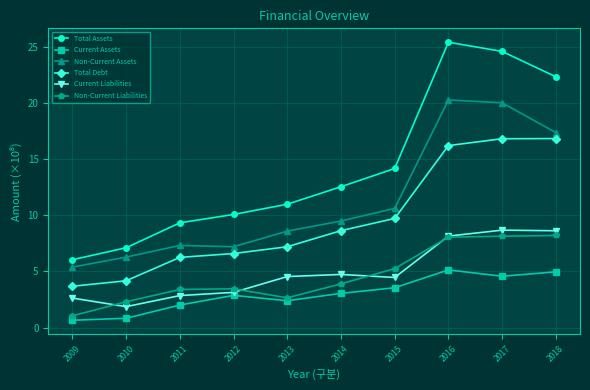

The Current Liabilities series shows 3.1 at 2012. True or false?

True